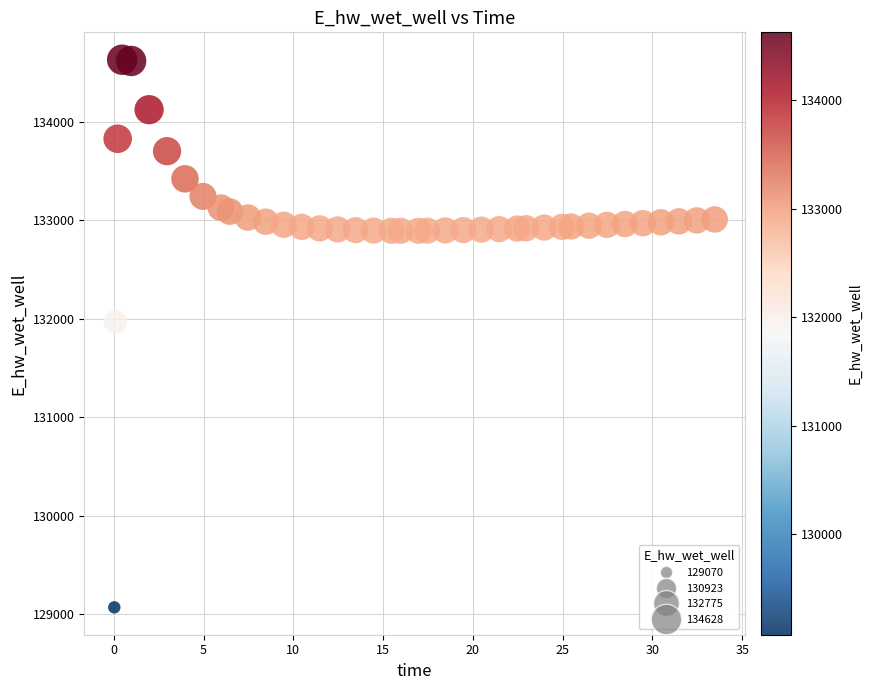

What is the range of X values (max minus min)?

33.4